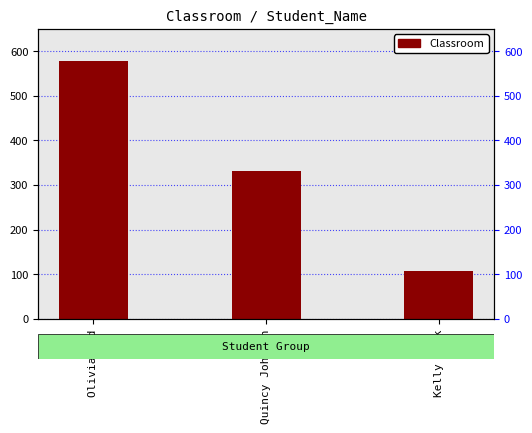

Which label corresponds to the smallest value in the chart?

Kelly Pink